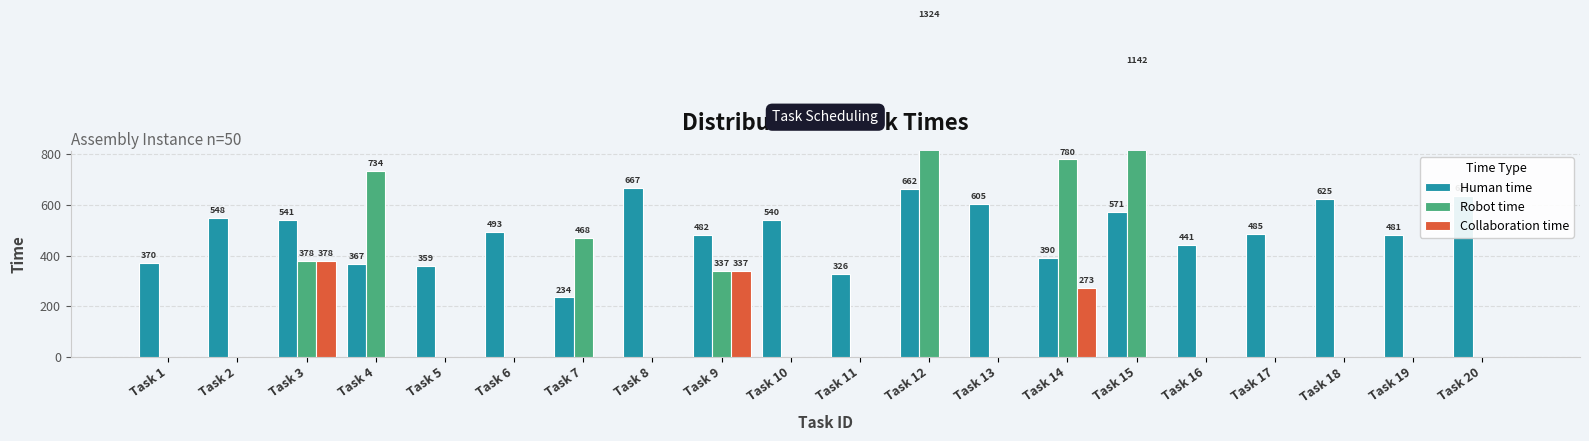

What is the highest value of the Collaboration time series?

378